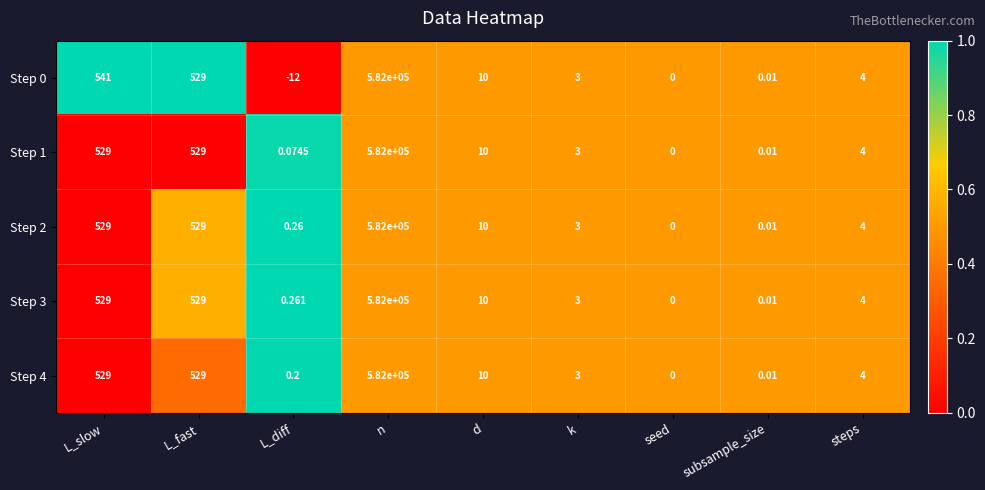

At which label does Step 0 reach its peak?

n